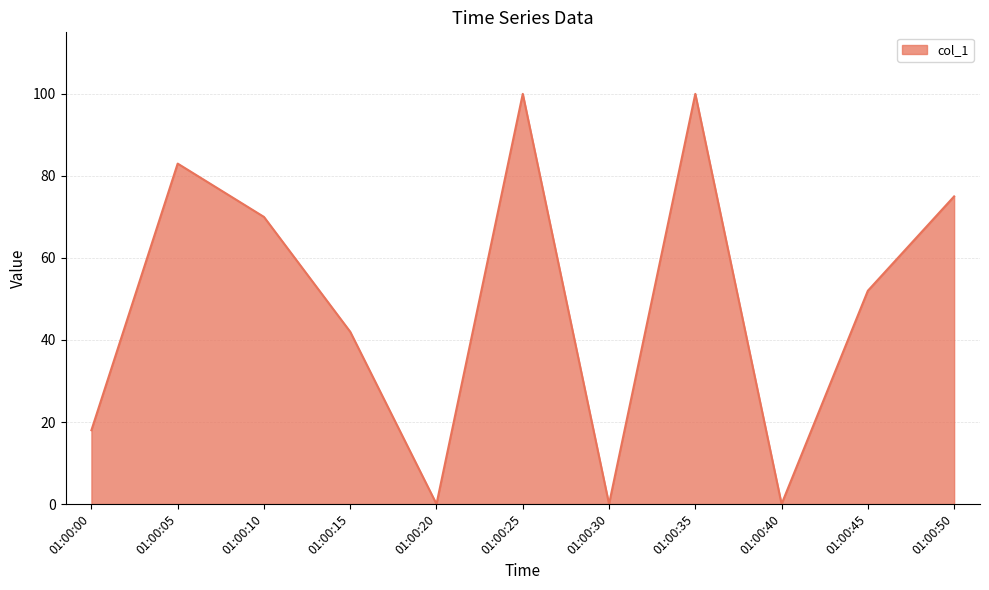

At which category does the data reach its first local peak?

01:00:05